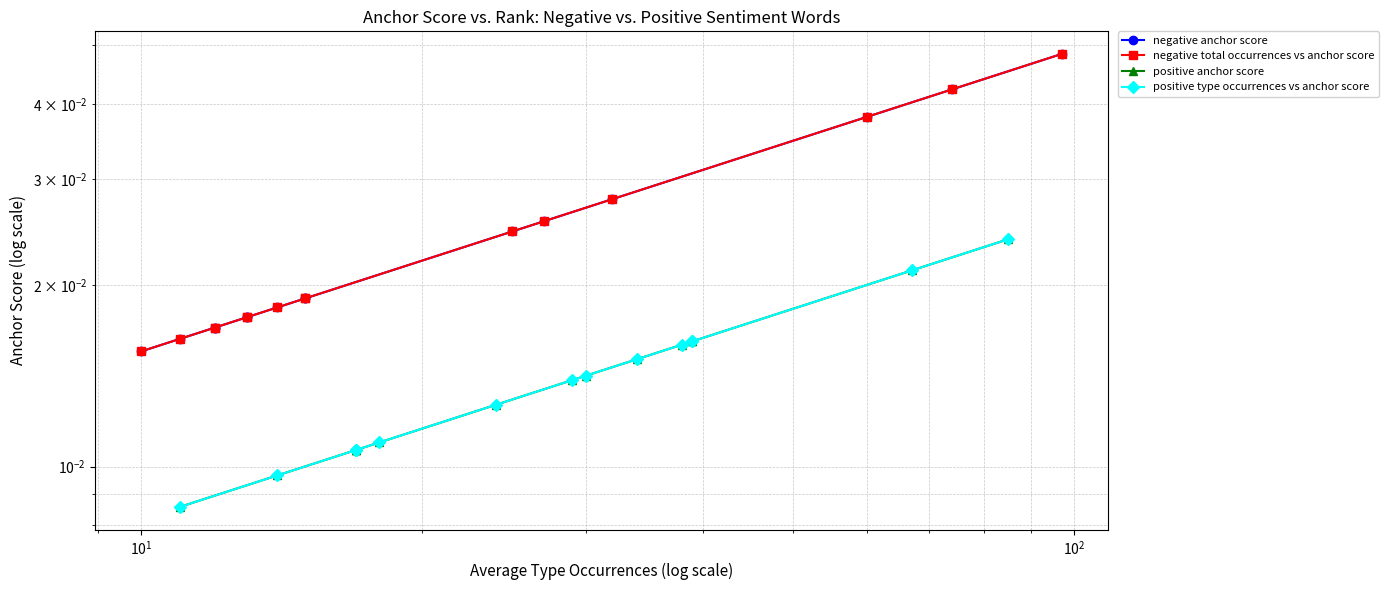

Is the value of positive type occurrences vs anchor score at $\mathdefault{10^{2}}$ greater than the value of negative total occurrences vs anchor score at 11?

No